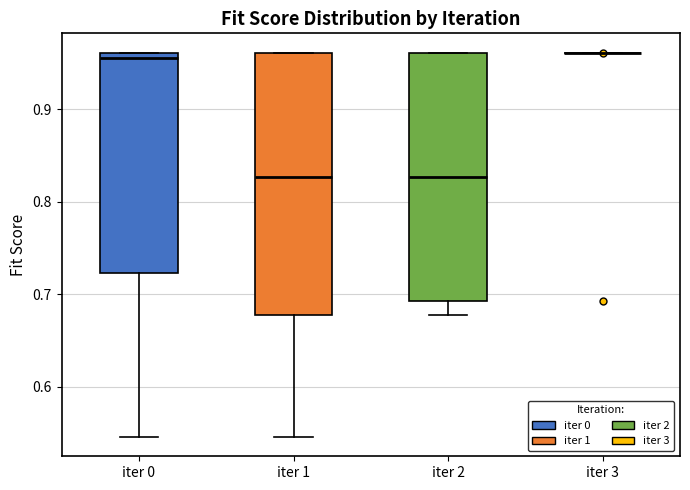

Reading left to right, read every box against the y-axis: the position of its median line, the range the box covers, and the ends of its whiskers. The values are not printed on the chart, so give them approximately, as read against the axis.

iter 0: median 0.96 (just below the box's upper edge), box 0.72 to 0.96, whiskers 0.55 to 0.96
iter 1: median 0.83, box 0.68 to 0.96, whiskers 0.55 to 0.96
iter 2: median 0.83, box 0.69 to 0.96, whiskers 0.68 to 0.96
iter 3: box collapsed to a line at 0.96, whiskers 0.96 to 0.96